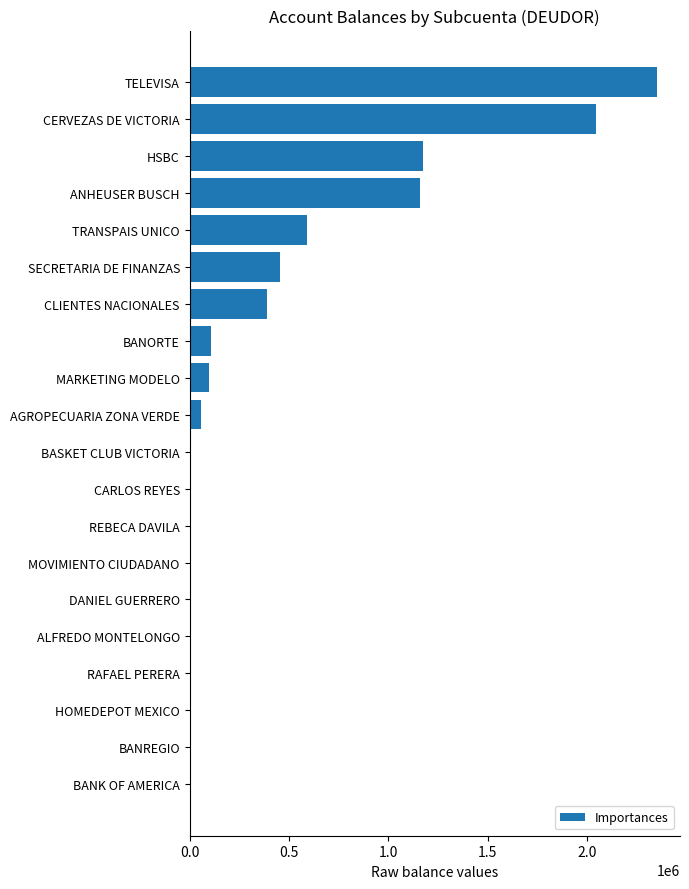

True or false: the data shows 2097559.4 at HSBC.

False